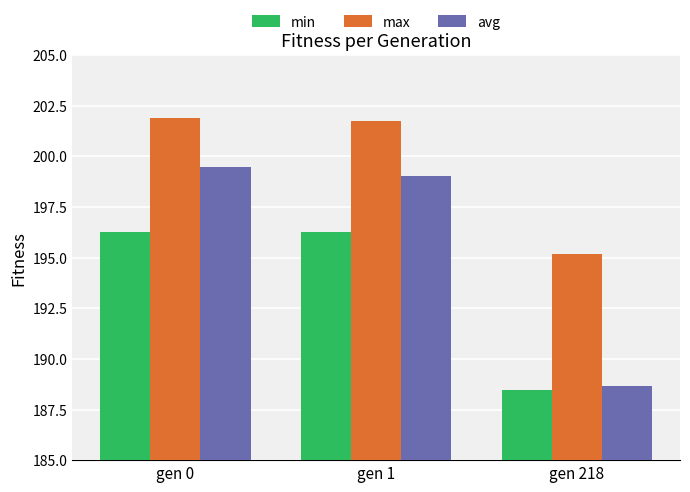

What is the total value across all series at gen 0?

597.6